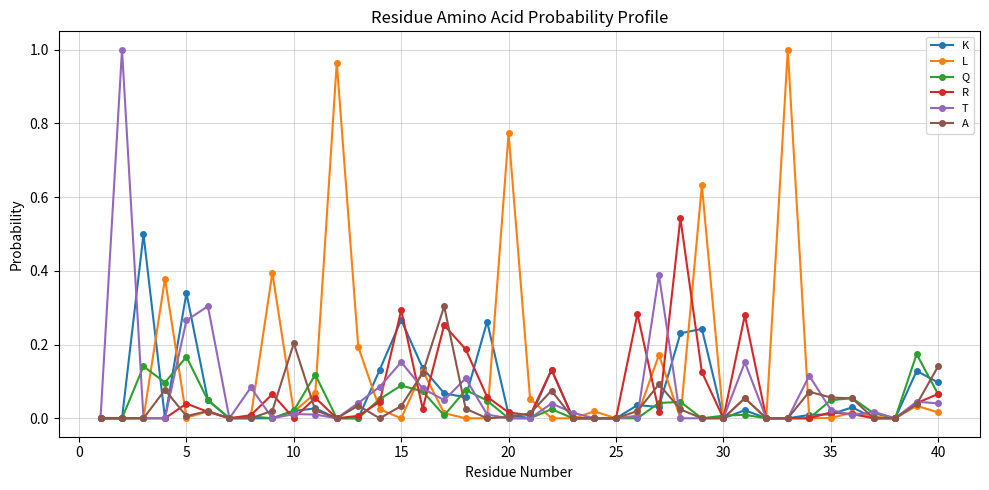

Which series has the largest total across all categories?

L